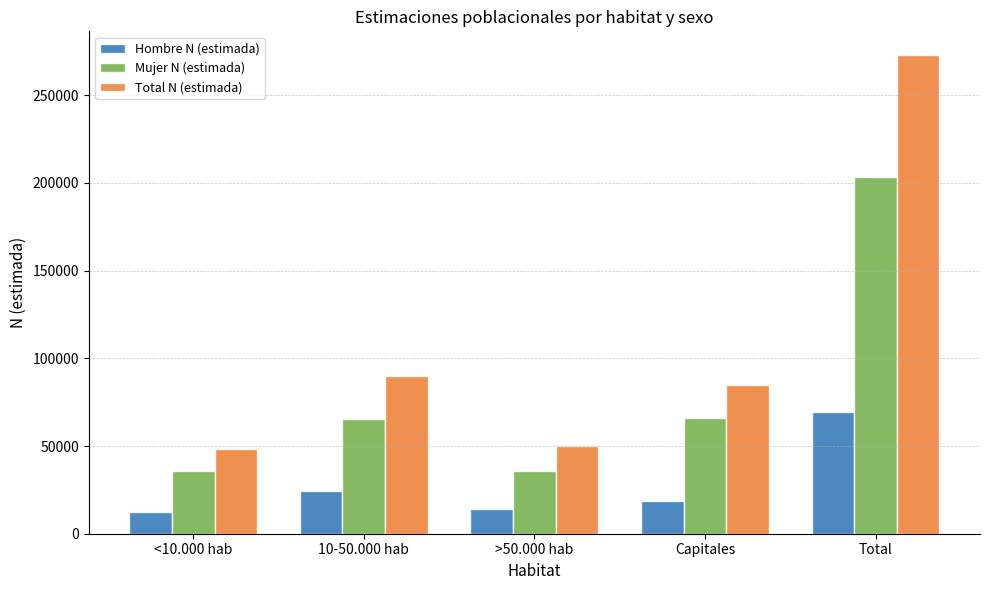

The Hombre N (estimada) series shows 12434 at <10.000 hab. True or false?

True